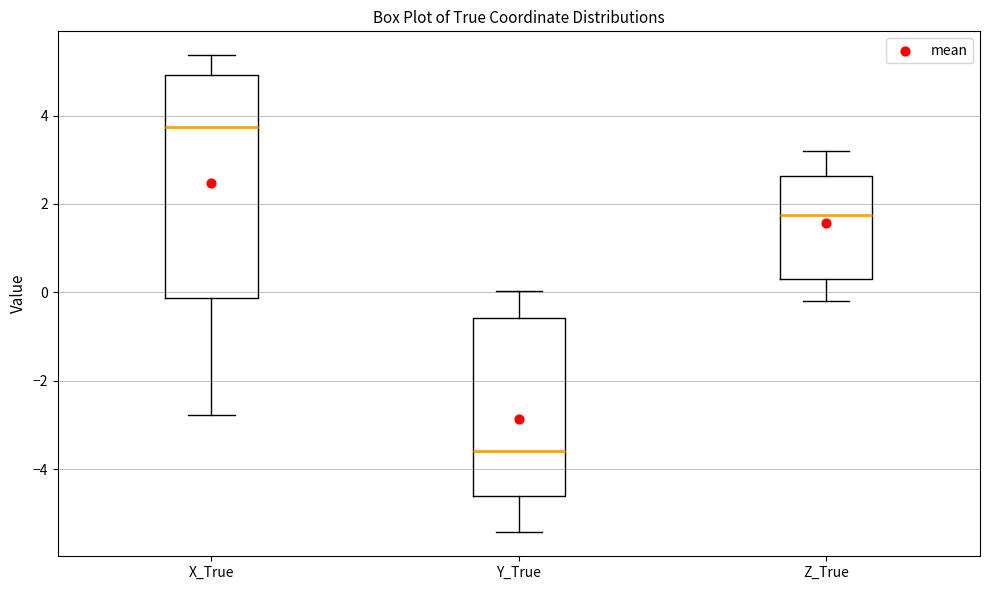

Comparing the boxes themselves (not the whiskers), which one is the tallest?

X_True